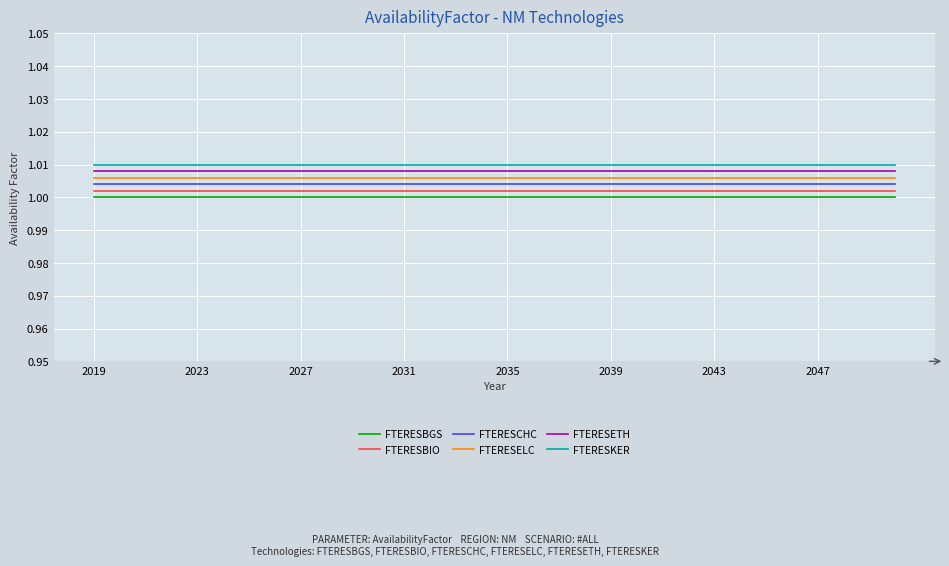

True or false: FTERESBGS and FTERESBIO intersect in this chart.

False